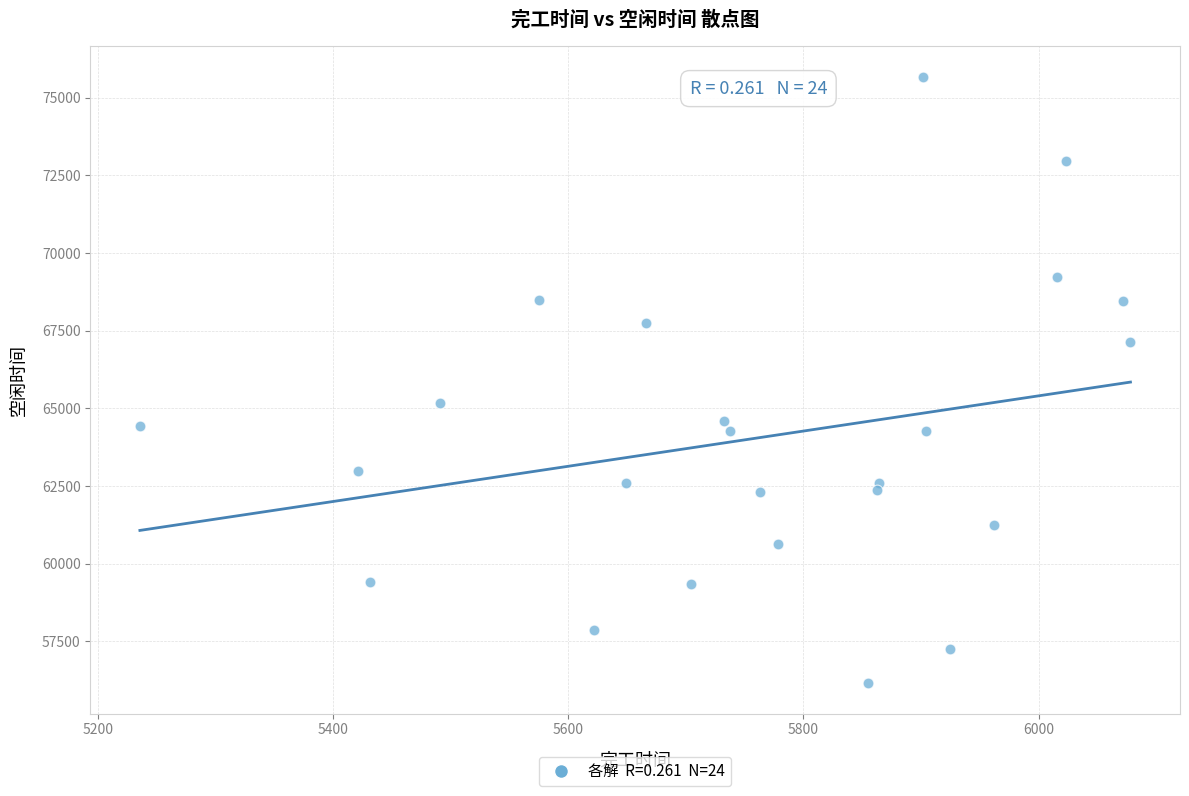

What is the range of Y values (max minus min)?

19527.5